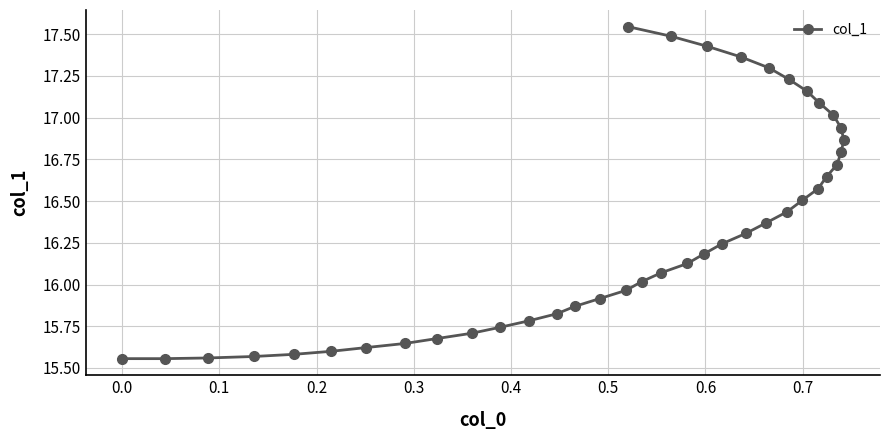

What is the difference between the maximum and second lowest values?

2.0